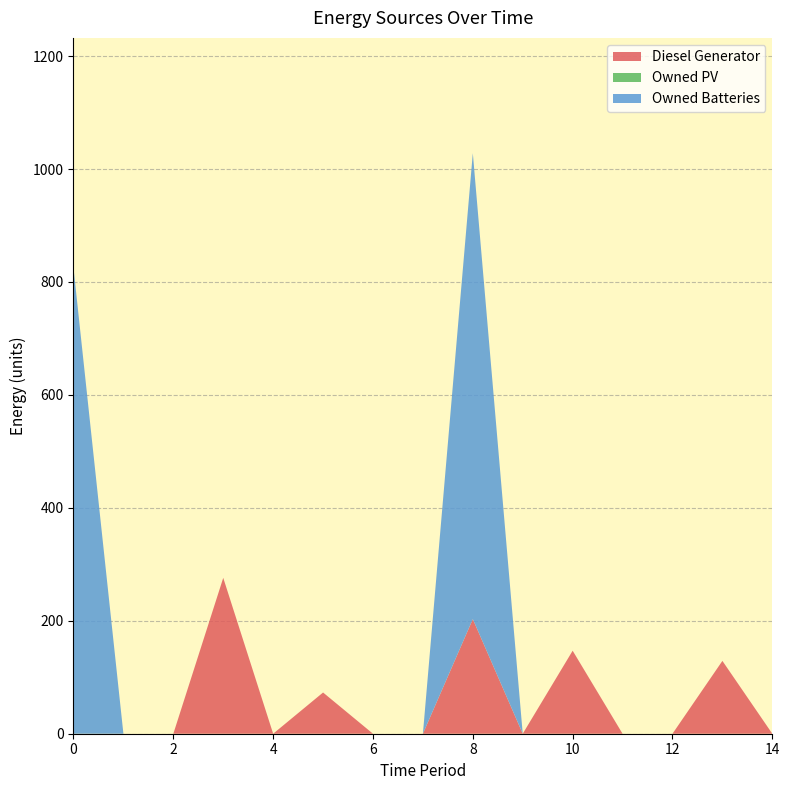

Reading right to left, extract all data points from this chart.

Diesel Generator: 0	129	0	0	147	0	203	0	0	73	0	276	0	0	0
Owned PV: 0	0	0	0	0	0	0	0	0	0	0	0	0	0	0
Owned Batteries: 0	0	0	0	0	0	825	0	0	0	0	0	0	0	825